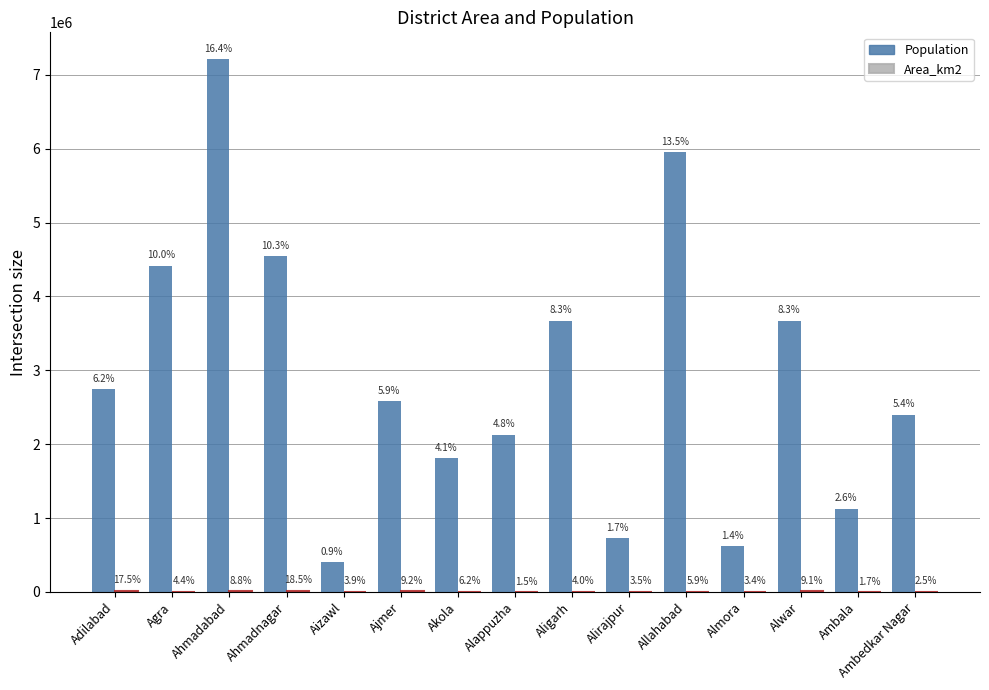

Does the chart contain stacked bars?

No